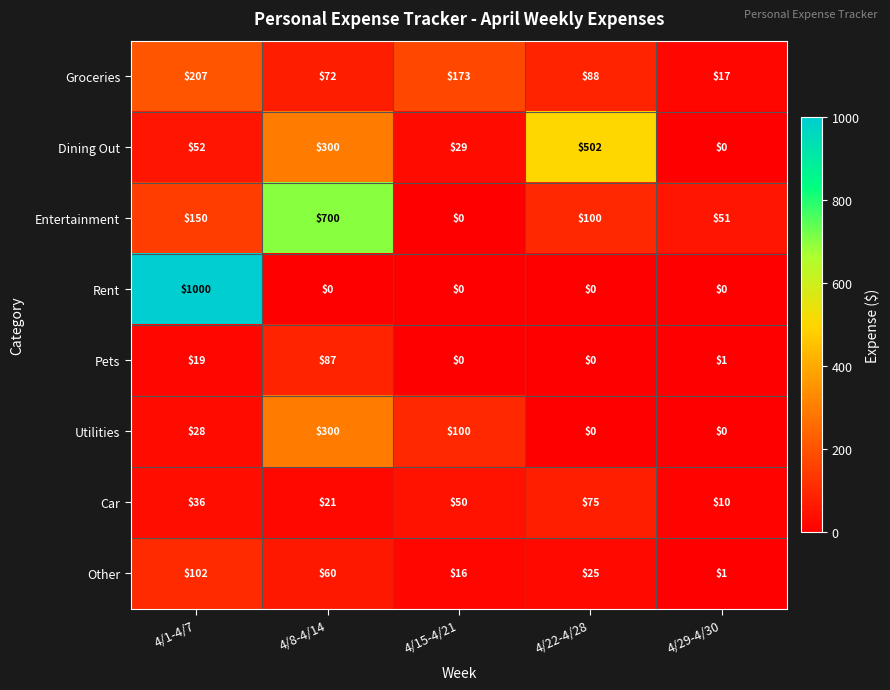

True or false: Car has a value of 111 at 4/22-4/28.

False